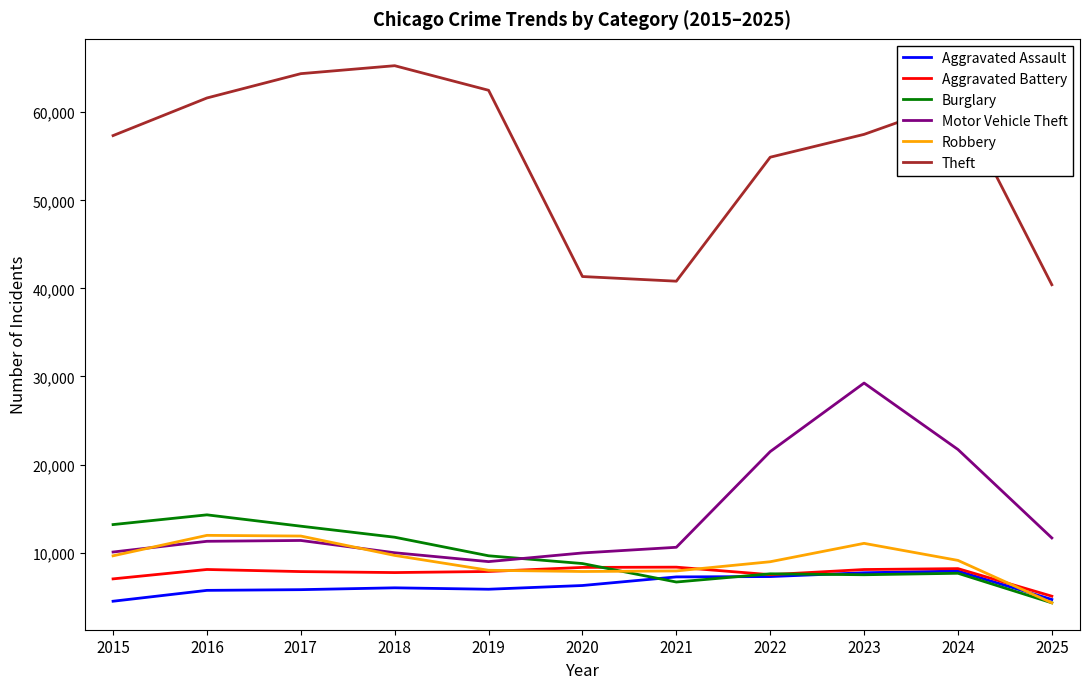

What is the maximum value shown in the chart?

65290